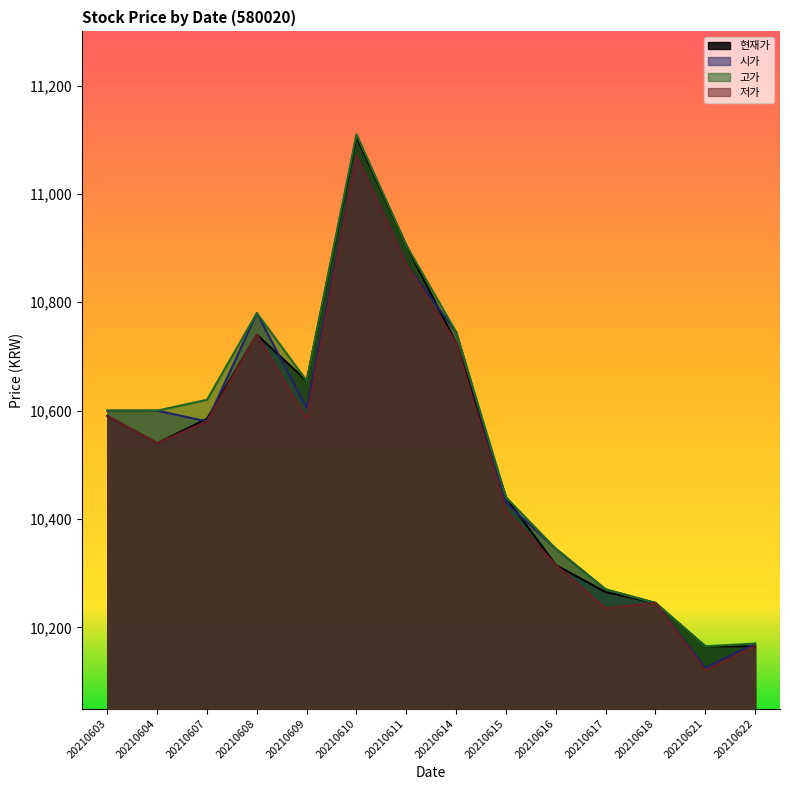

Reading right to left, transcribe all the data shown in this chart.

현재가: 20210622=10165	20210621=10165	20210618=10245	20210617=10265	20210616=10315	20210615=10440	20210614=10725	20210611=10905	20210610=11105	20210609=10655	20210608=10740	20210607=10585	20210604=10540	20210603=10590
시가: 20210622=10170	20210621=10125	20210618=10245	20210617=10270	20210616=10345	20210615=10430	20210614=10745	20210611=10870	20210610=11070	20210609=10605	20210608=10780	20210607=10580	20210604=10600	20210603=10600
고가: 20210622=10170	20210621=10165	20210618=10245	20210617=10270	20210616=10345	20210615=10440	20210614=10745	20210611=10905	20210610=11110	20210609=10655	20210608=10780	20210607=10620	20210604=10600	20210603=10600
저가: 20210622=10165	20210621=10120	20210618=10245	20210617=10235	20210616=10315	20210615=10415	20210614=10725	20210611=10870	20210610=11070	20210609=10585	20210608=10740	20210607=10580	20210604=10540	20210603=10590